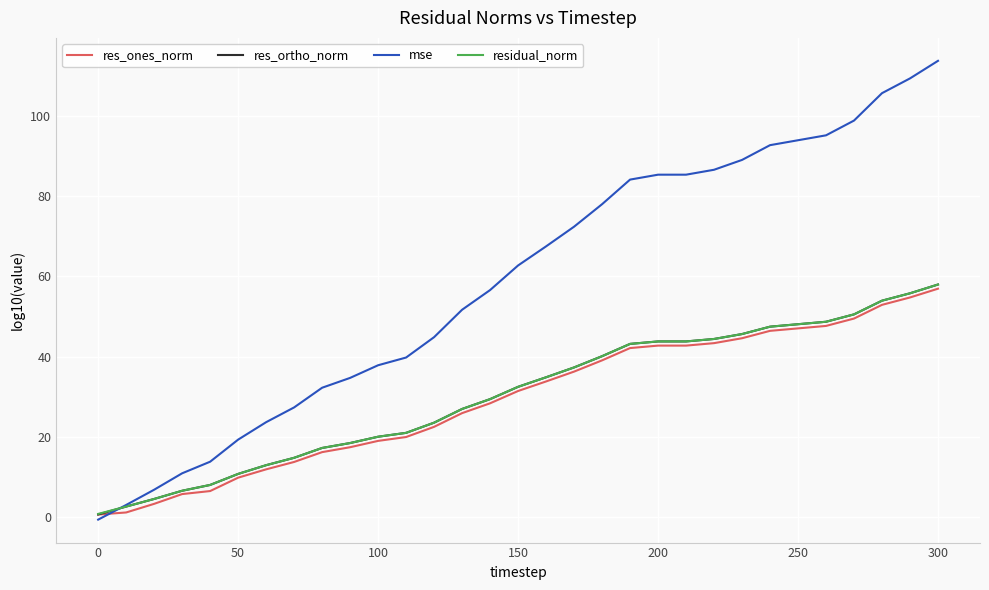

Which series has the widest spread of values?

mse